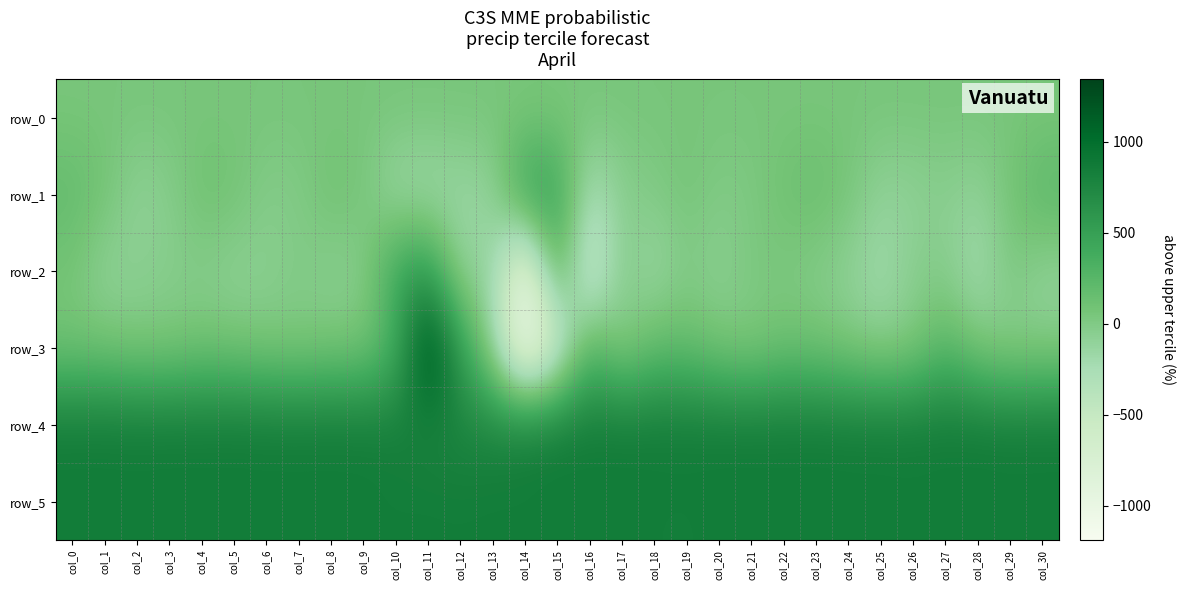

What is the maximum value shown in the chart?

1343.0